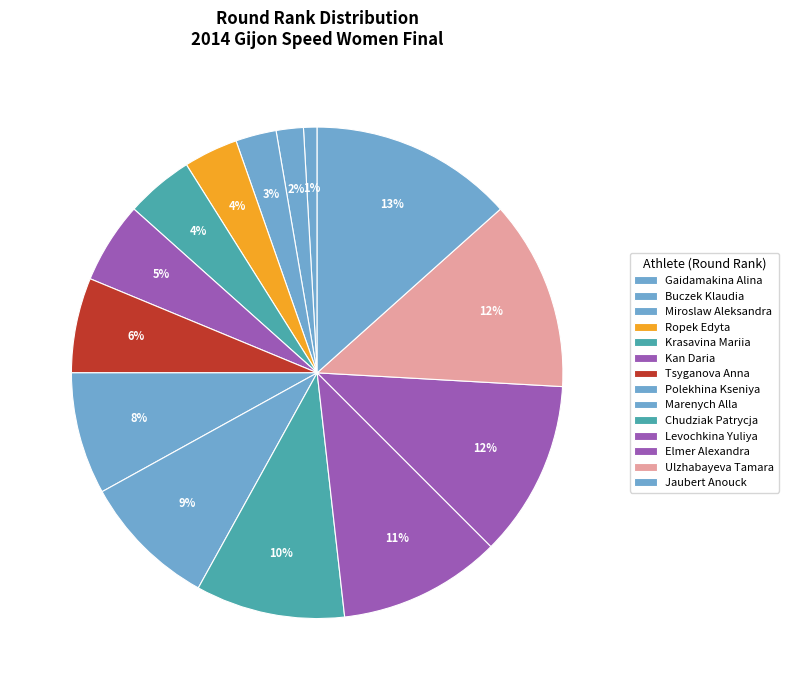

Do Jaubert Anouck and Chudziak Patrycja together represent more than half of the pie?

No